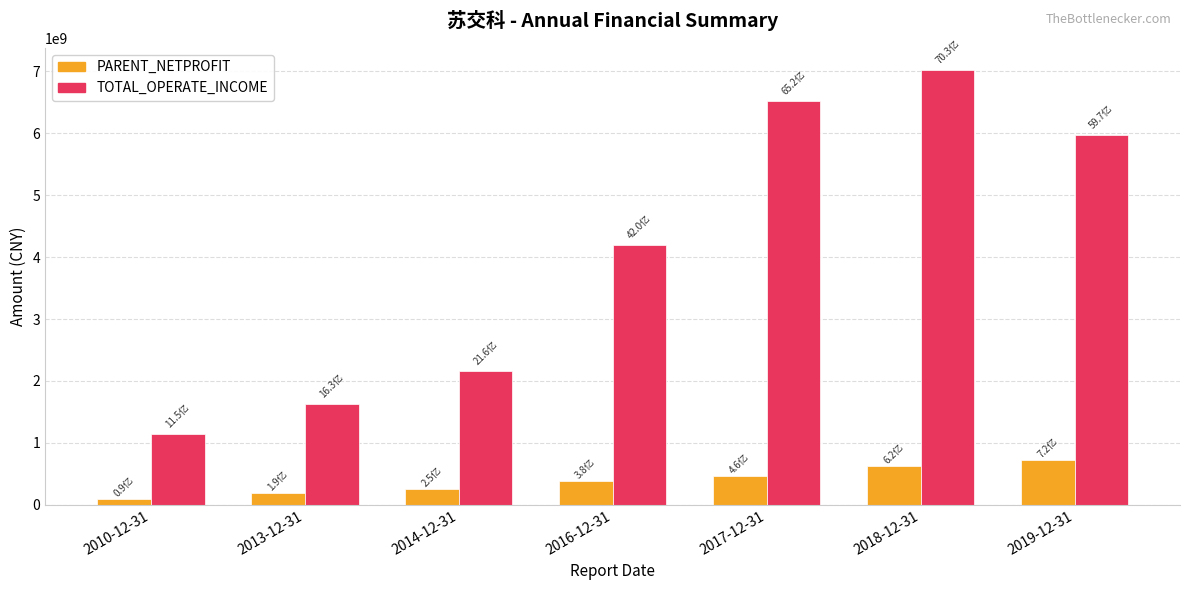

List the series in order of their peak value, highest first.

TOTAL_OPERATE_INCOME, PARENT_NETPROFIT